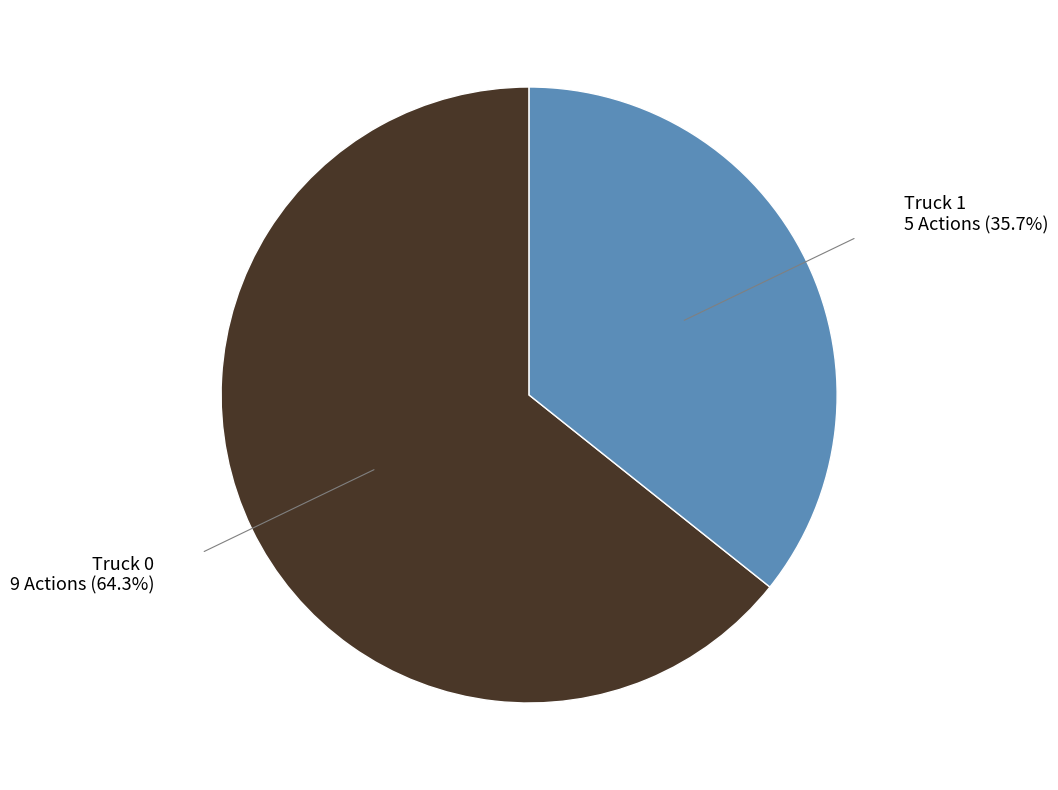

What is the largest slice in the pie chart?

Truck 0